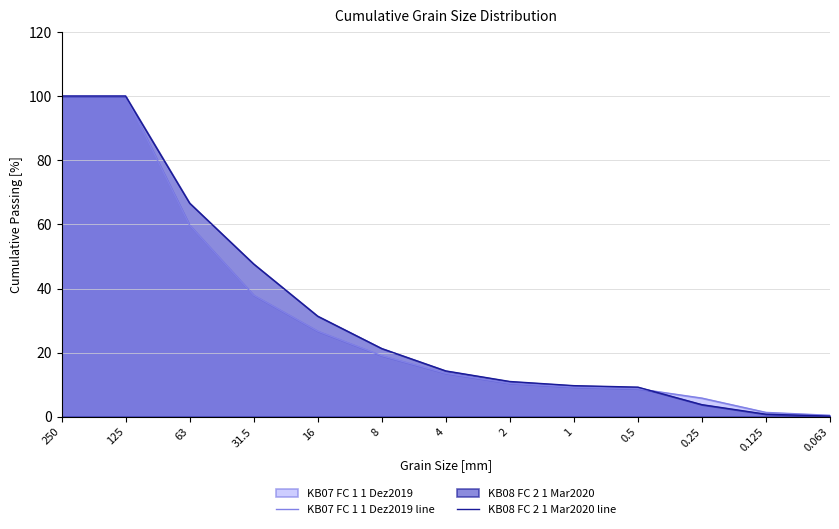

What is the difference between the second highest and second lowest values in the KB07 FC 1 1 Dez2019 line series?

98.6